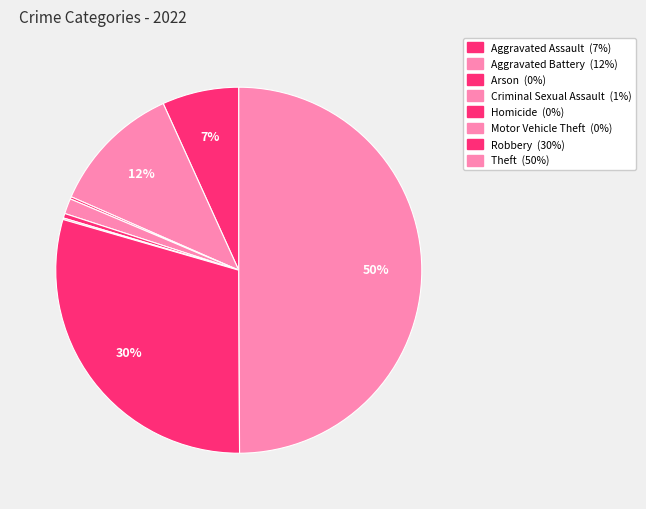

Is there any slice that represents more than half of the pie?

No